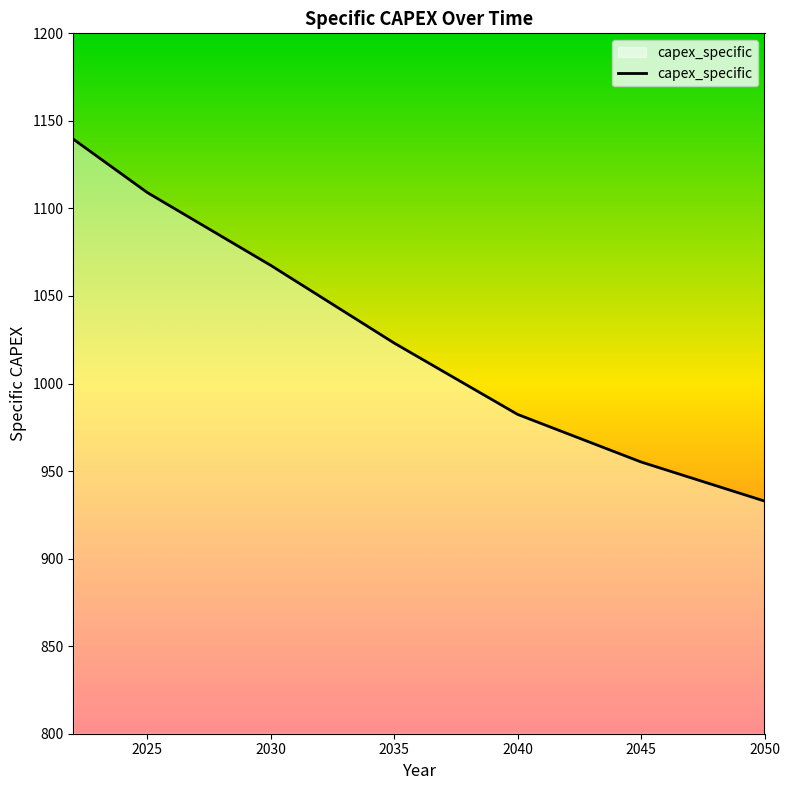

What is the difference between the maximum and minimum values?

206.7